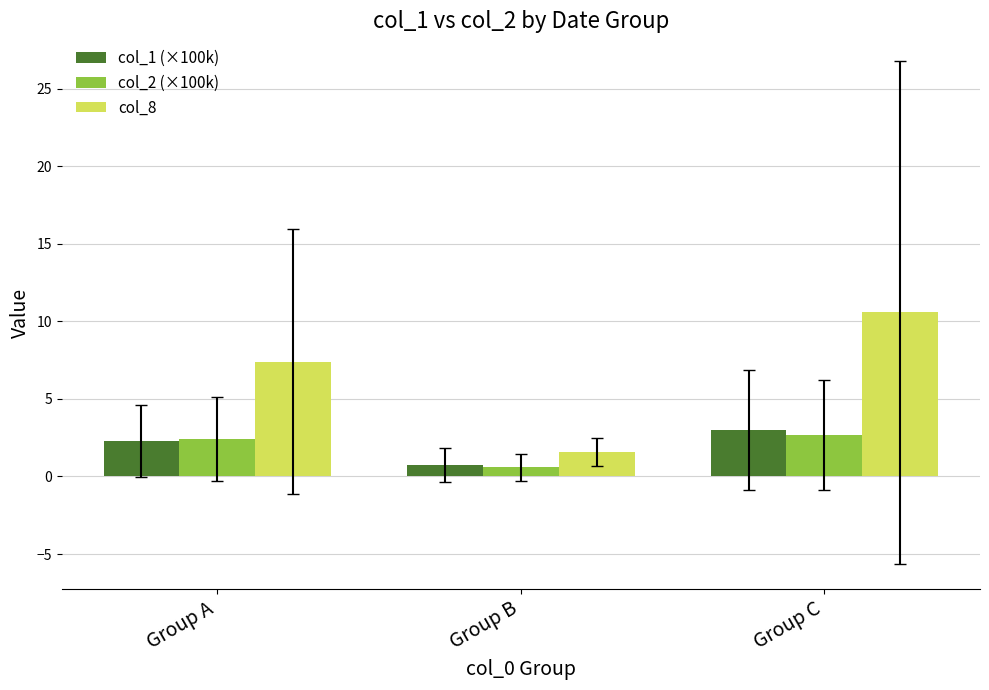

The value of col_8 at Group B is 1.6. True or false?

True